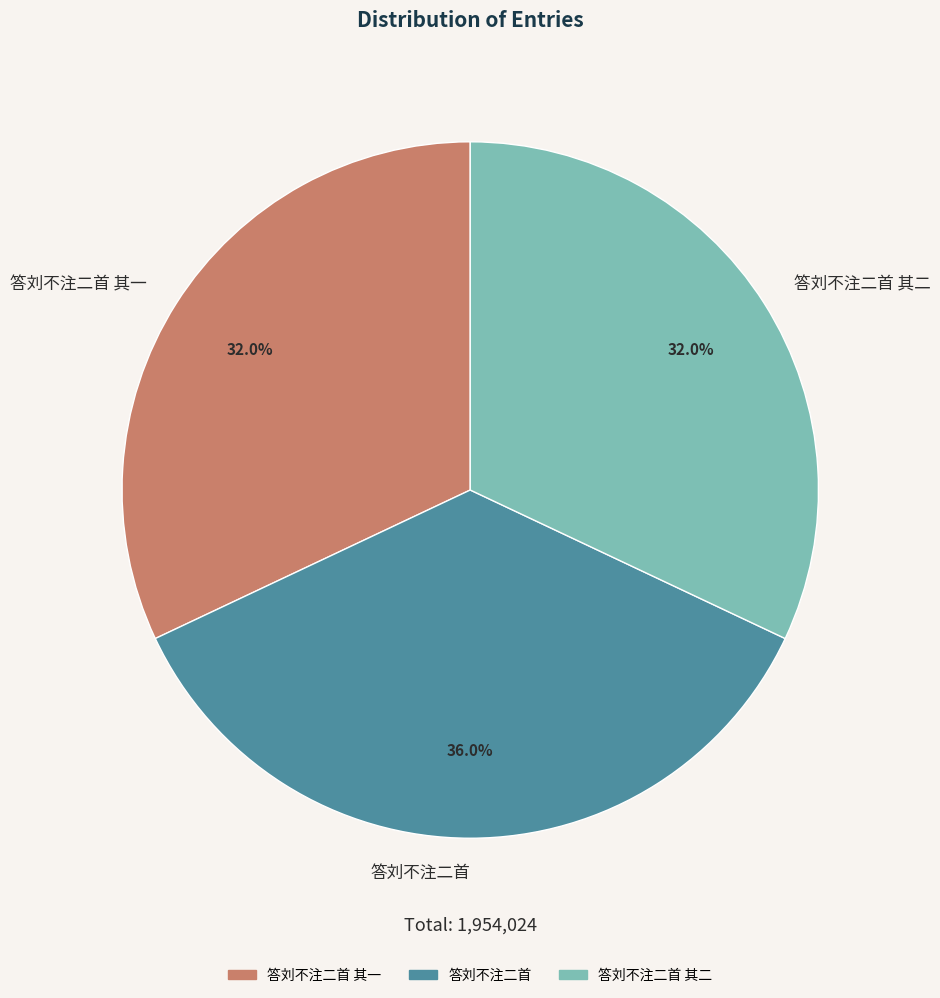

Is the sum of 答刘不注二首 其一 and 答刘不注二首 其二 greater than half?

Yes